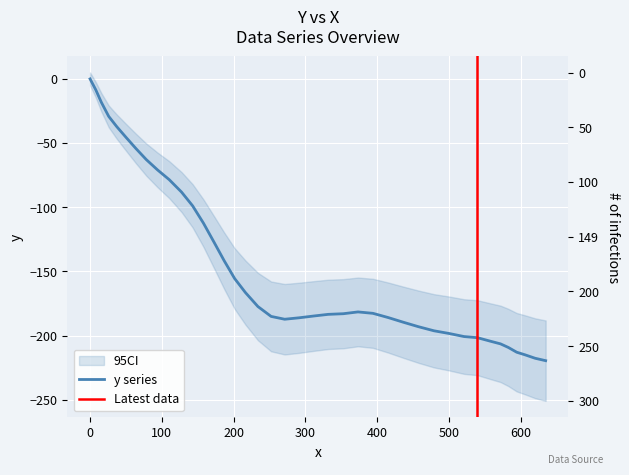

How many values are below zero?

39